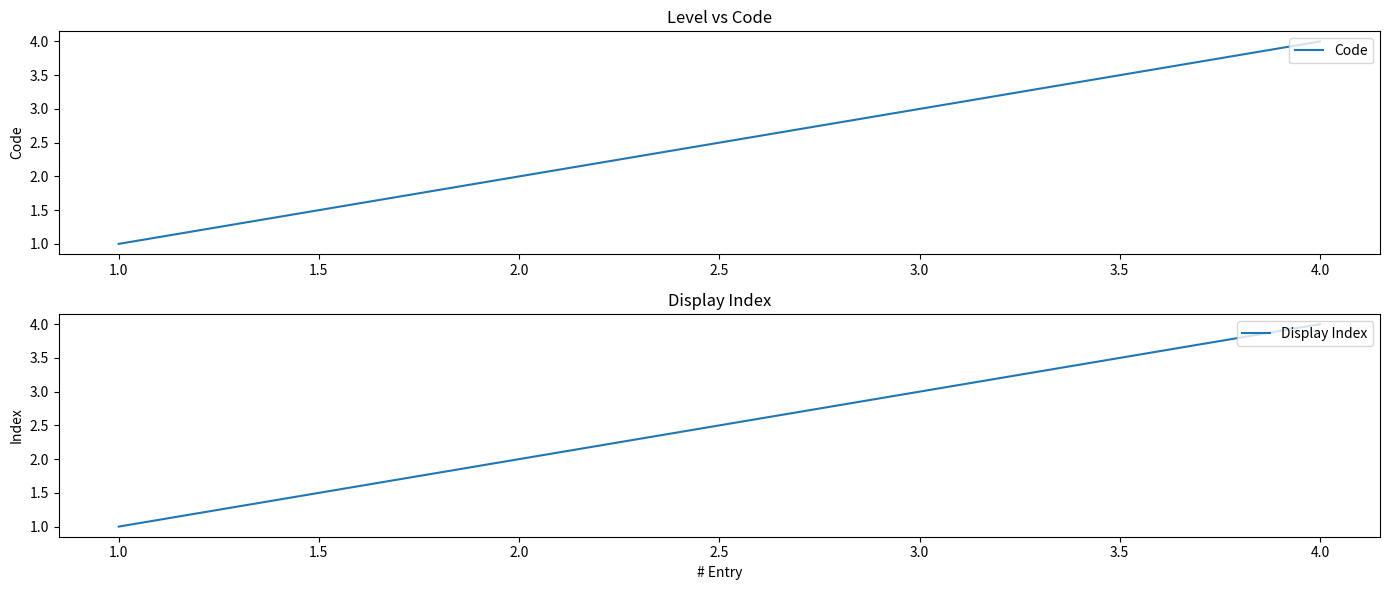

The Code series shows 1 at 1.0. True or false?

True